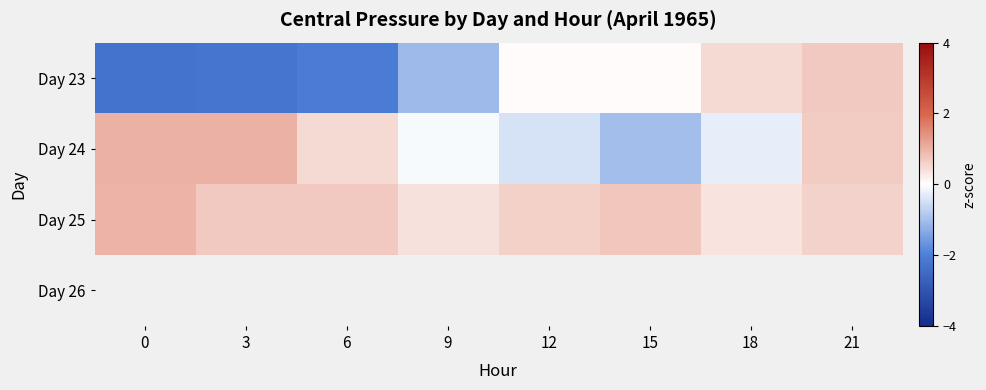

The Day 25 series shows 0.3 at 15. True or false?

False